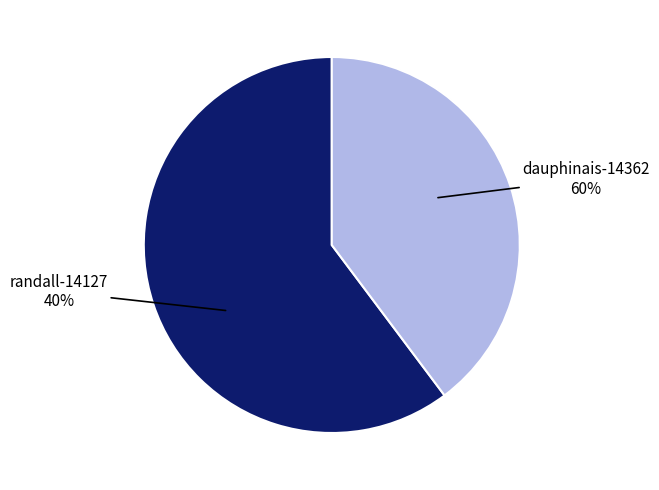

Between randall-14127 and dauphinais-14362, which is larger?

dauphinais-14362